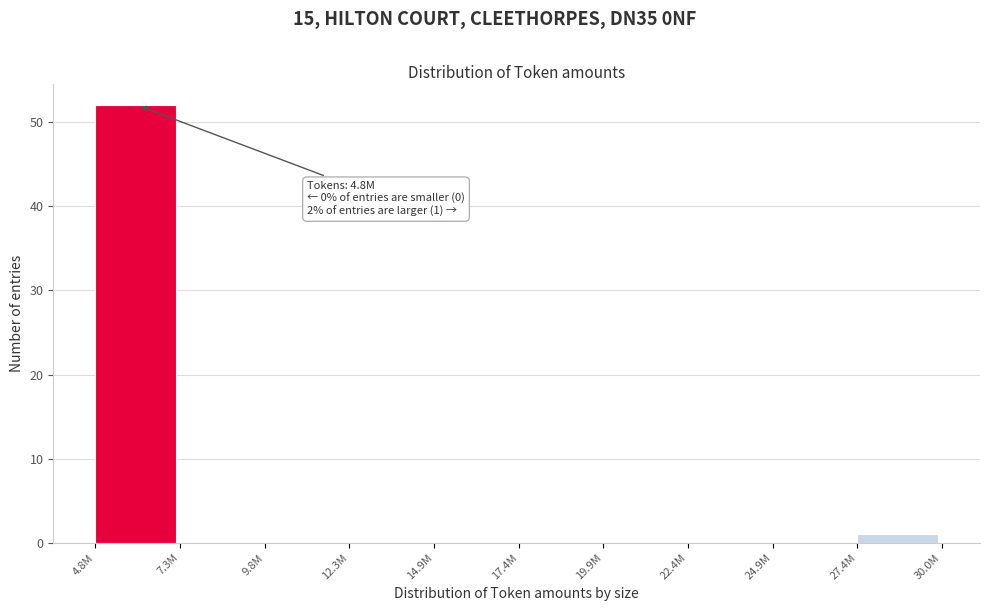

Reading left to right, list all the values displayed in this chart.

4.8M=52	7.3M=0	9.8M=0	12.3M=0	14.9M=0	17.4M=0	19.9M=0	22.4M=0	24.9M=0	27.4M=1